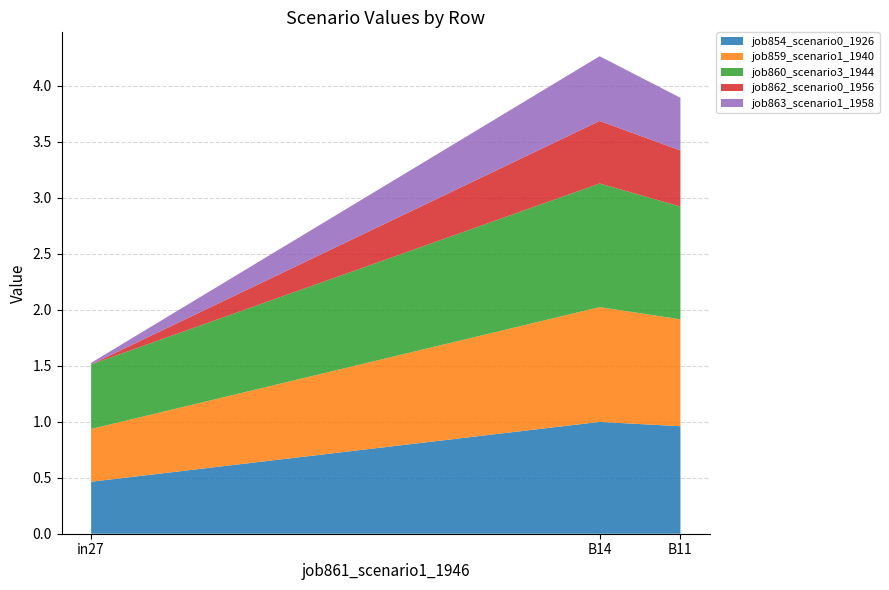

Reading left to right, extract all data points from this chart.

job854_scenario0_1926: in27=0.5	B14=1.0	B11=1.0
job859_scenario1_1940: in27=0.5	B14=1.0	B11=1.0
job860_scenario3_1944: in27=0.6	B14=1.1	B11=1.0
job862_scenario0_1956: in27=0.0	B14=0.6	B11=0.5
job863_scenario1_1958: in27=0.0	B14=0.6	B11=0.5